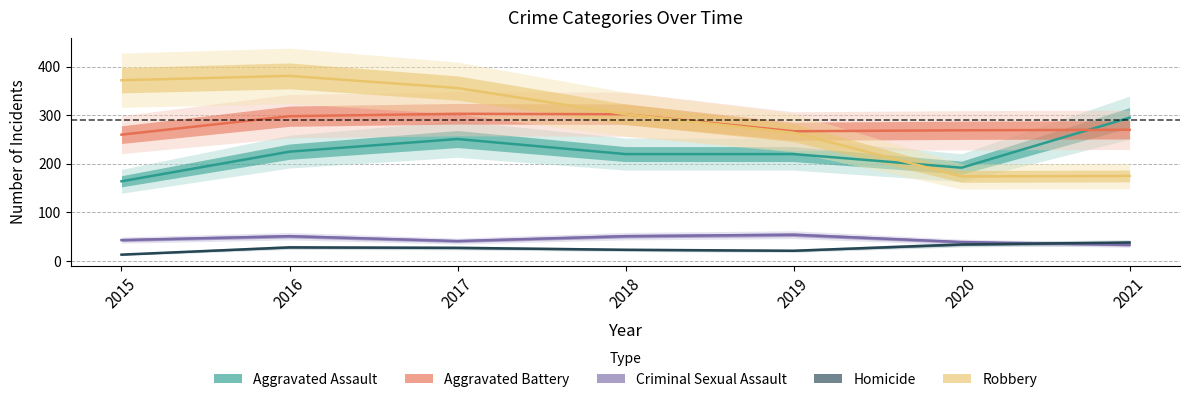

At 2020, list the series in order from largest to smallest.

Aggravated Battery, Aggravated Assault, Robbery, Criminal Sexual Assault, Homicide